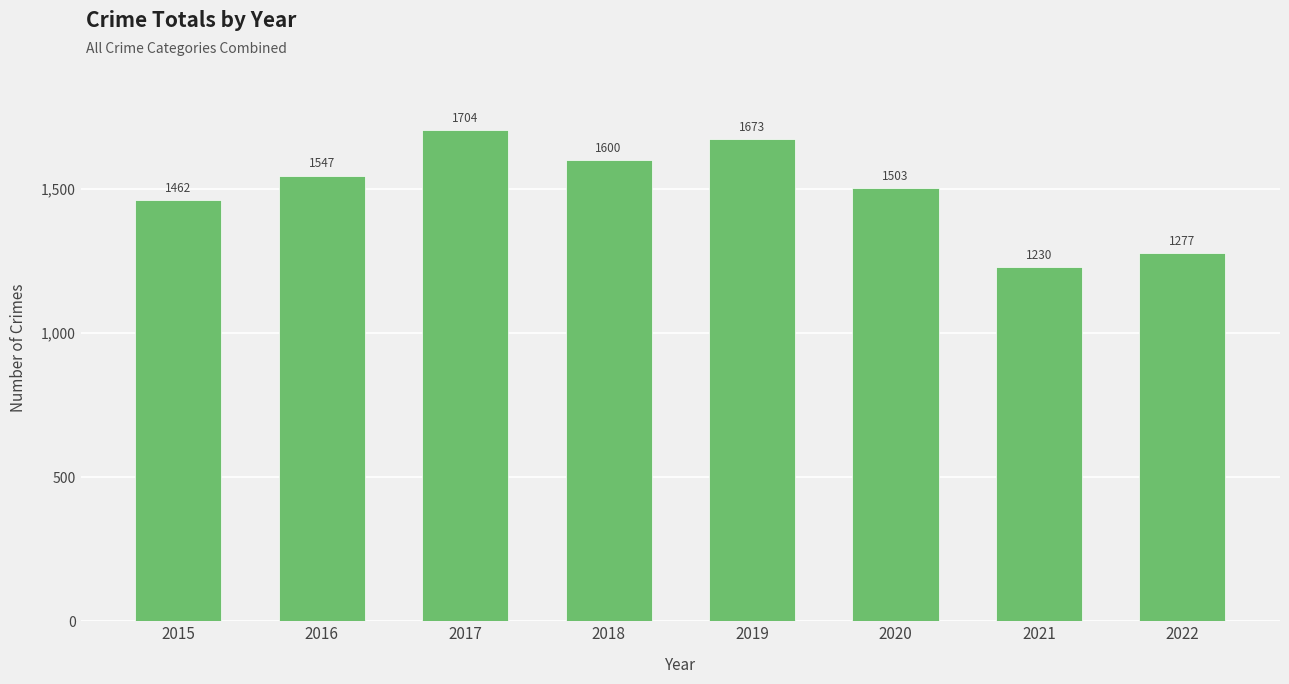

How many categories are shown in the chart?

8